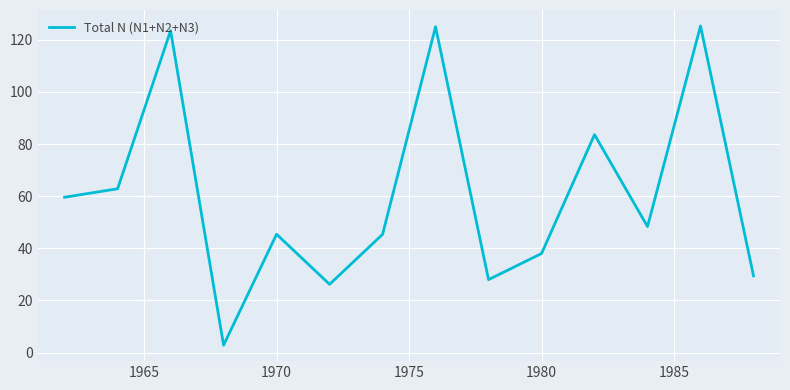

What is the maximum value shown in the chart?

125.3